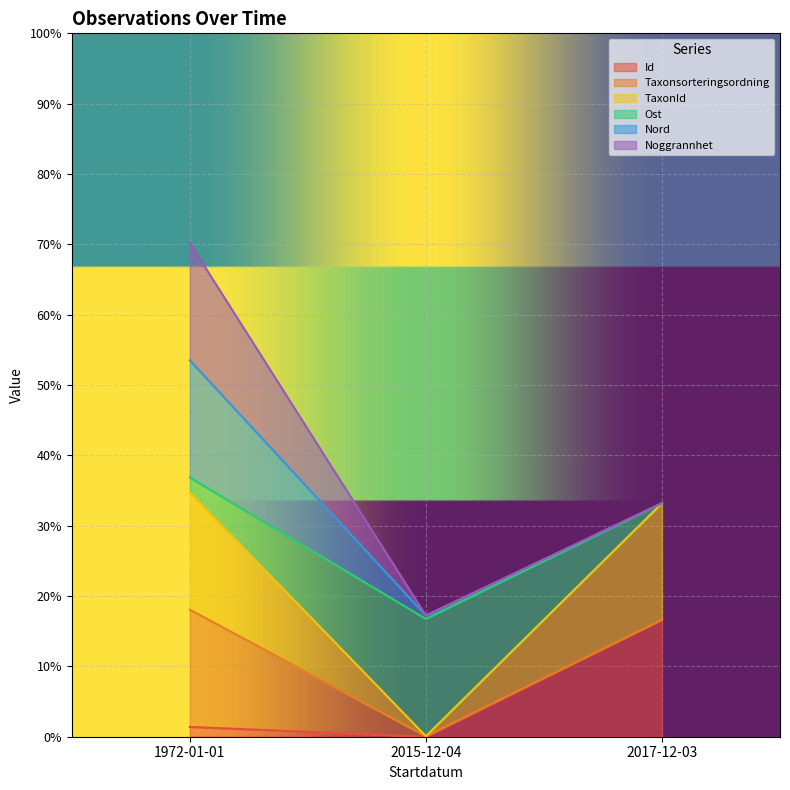

The value of Id at 2015-12-04 is 0.0. True or false?

True